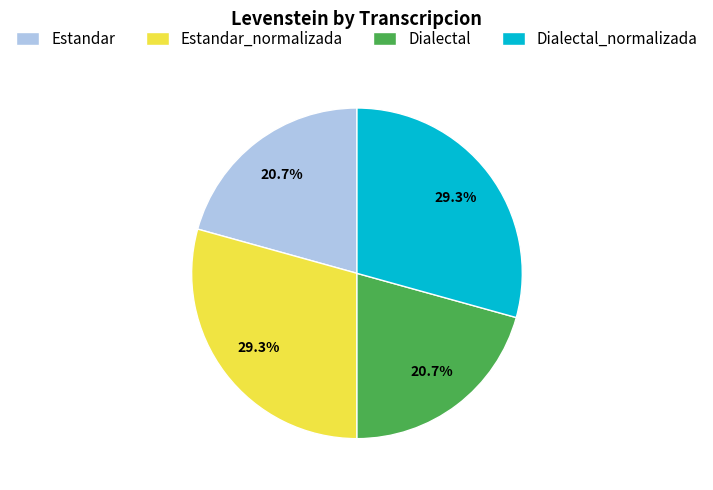

To the nearest percent, what is the difference between the Estandar and Dialectal_normalizada slice percentages?

9%